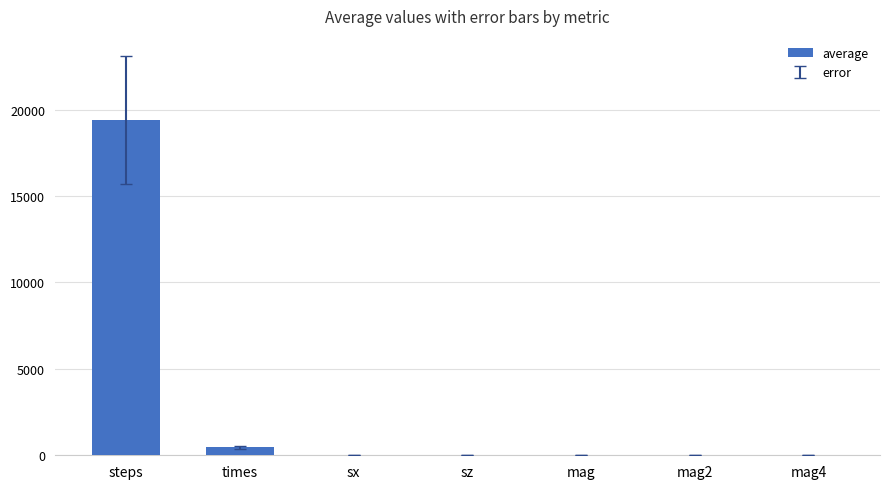

Where is the data nearest to the value 9698?

times